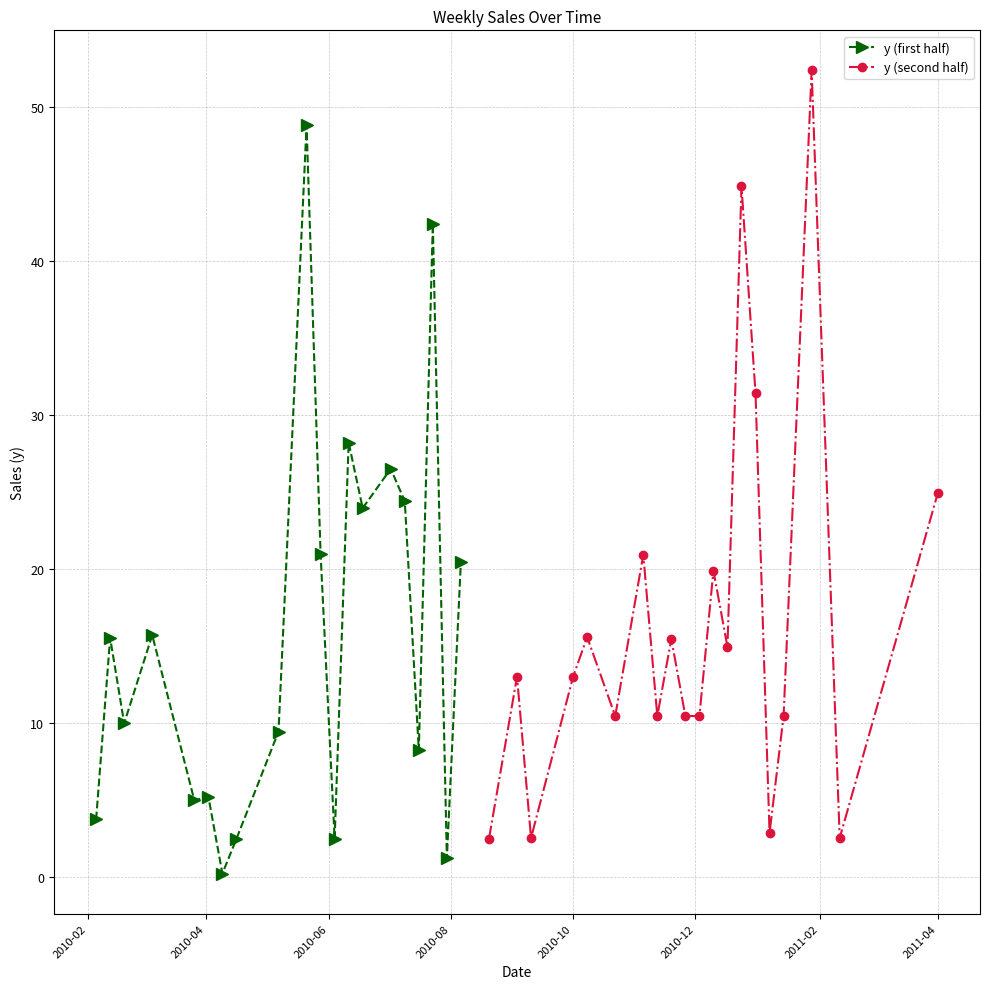

What is the lowest value of the y (second half) series?

2.5